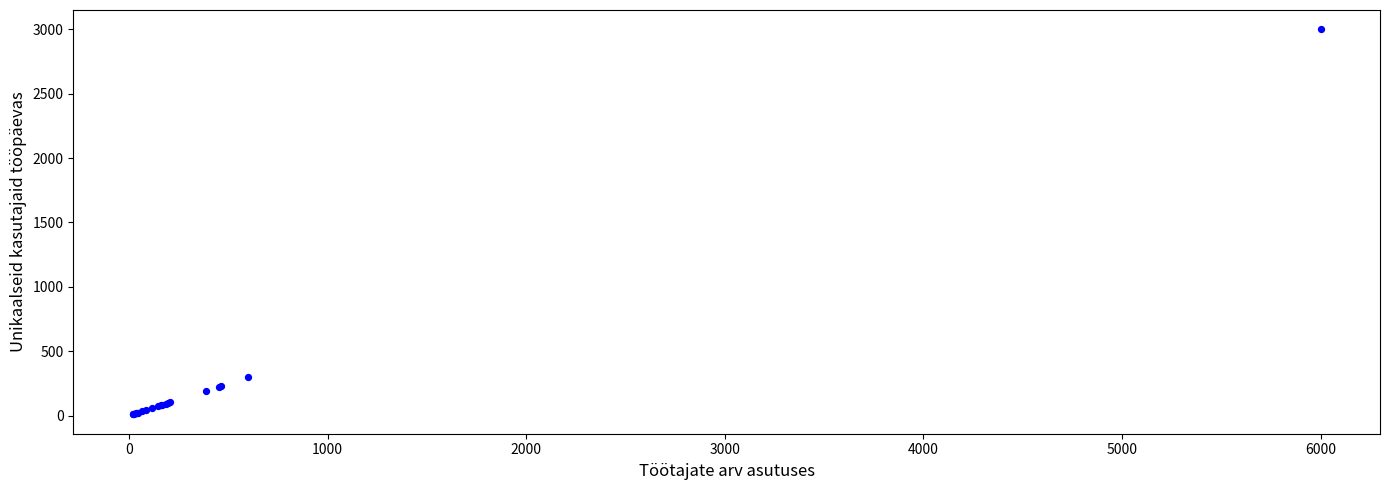

What Y value in the scatter plot is closest to 1504?

299.5